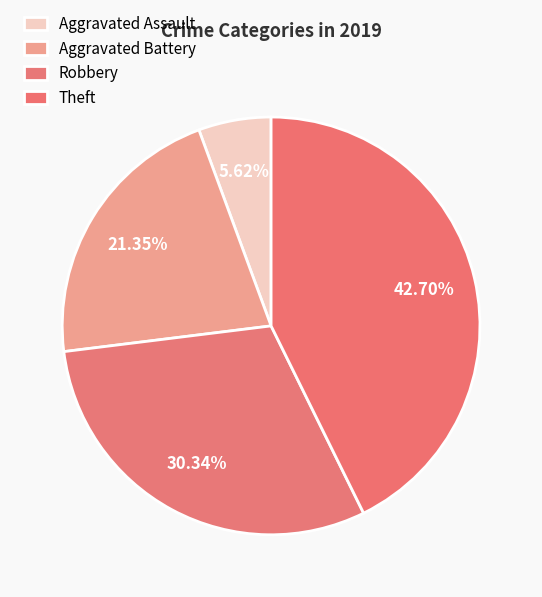

Which category has the biggest portion of the pie?

Theft